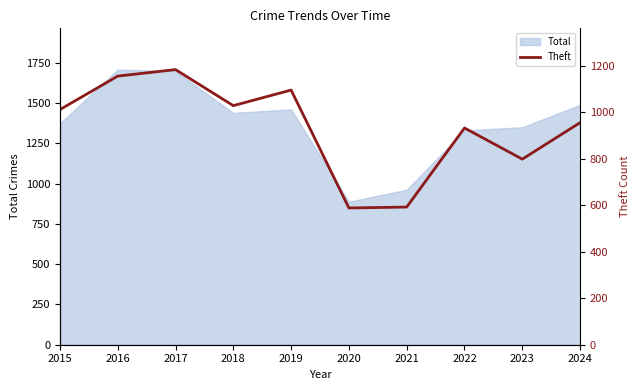

Is it true that Total equals 1006 at 2016?

False